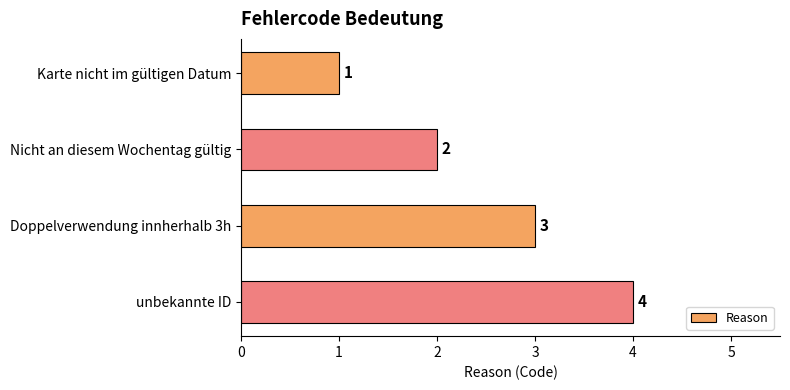

Where is the data nearest to the value 2?

Nicht an diesem Wochentag gültig